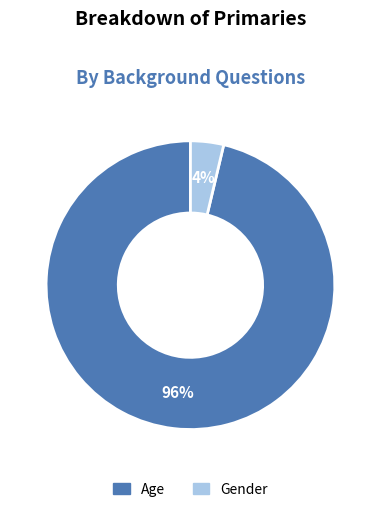

Between Age and Gender, which is larger?

Age